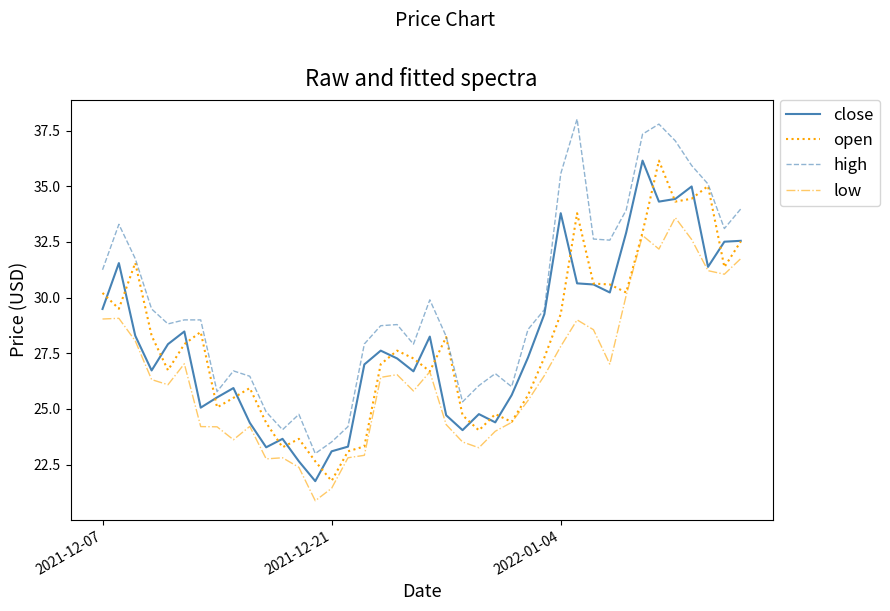

What is the maximum value for low?

33.6